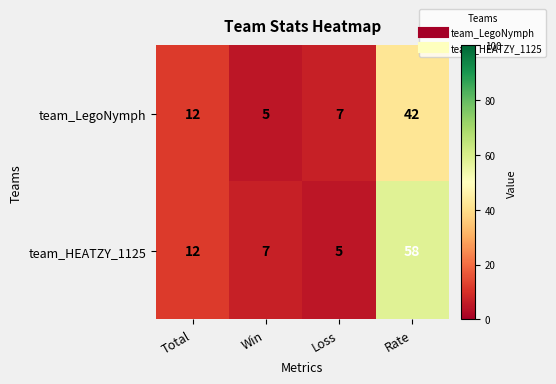

What is the difference between the maximum and minimum values in the team_LegoNymph series?

37